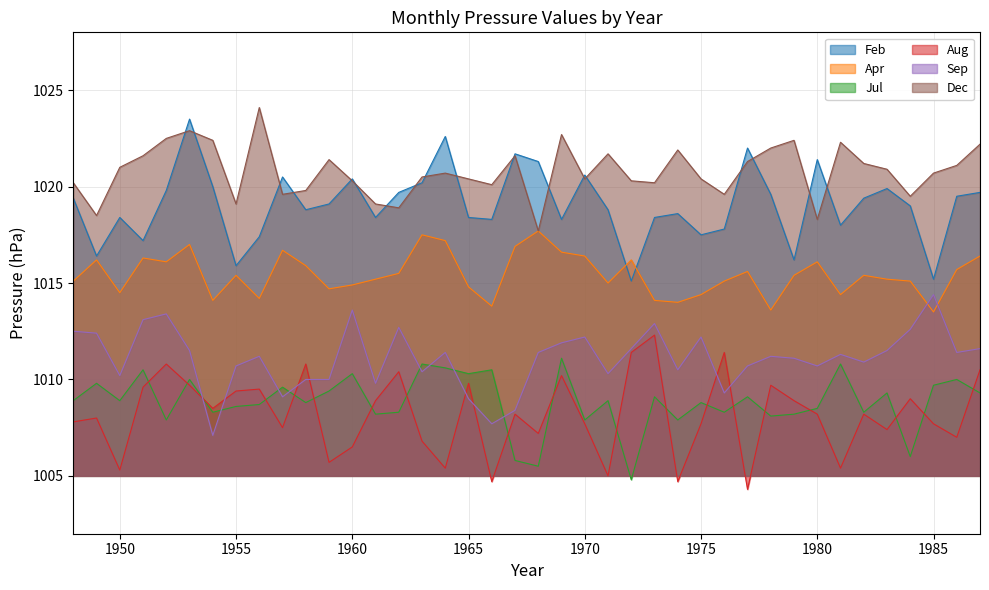

How many interior local valleys does the Jul series have?

14